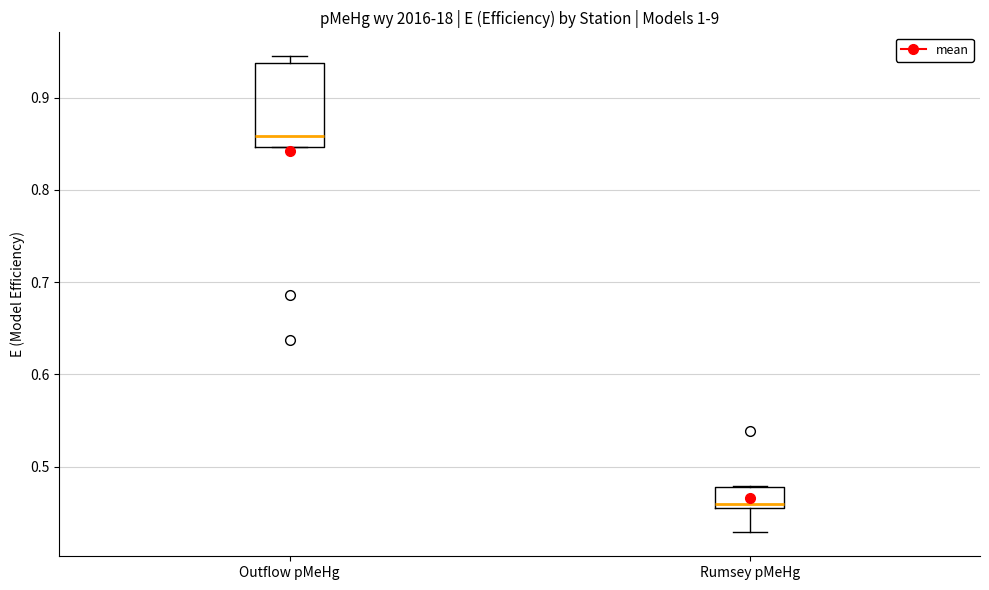

Reading left to right, read every box against the y-axis: the position of its median line, the range the box covers, and the ends of its whiskers. The values are not printed on the chart, so give them approximately, as read against the axis.

Outflow pMeHg: median 0.86, box 0.85 to 0.94, whiskers 0.85 to 0.95
Rumsey pMeHg: median 0.46 (just above the box's lower edge), box 0.46 to 0.48, whiskers 0.43 to 0.48